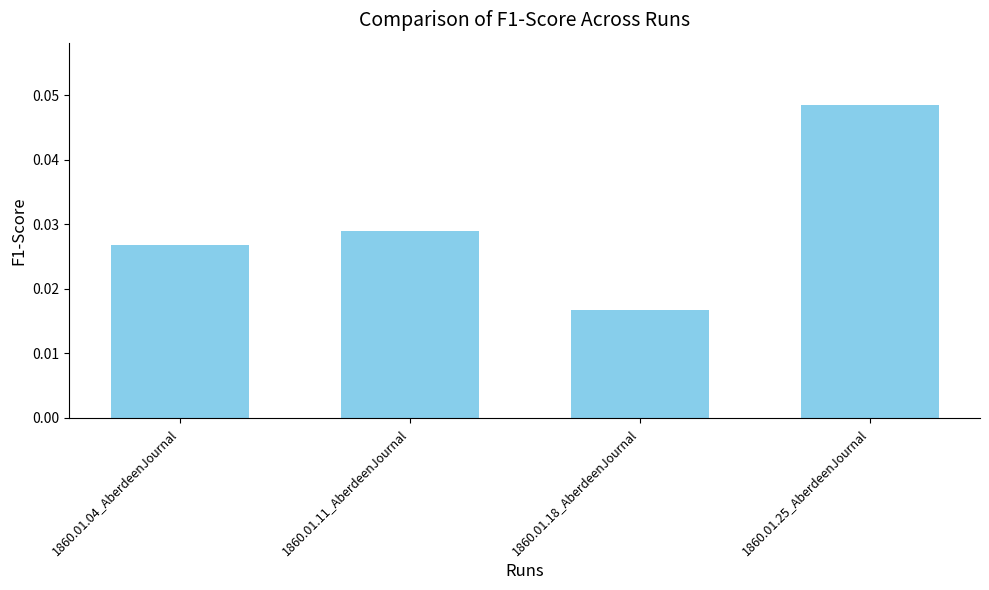

What is the sum of the values at 1860.01.11_AberdeenJournal and 1860.01.04_AberdeenJournal?

0.1